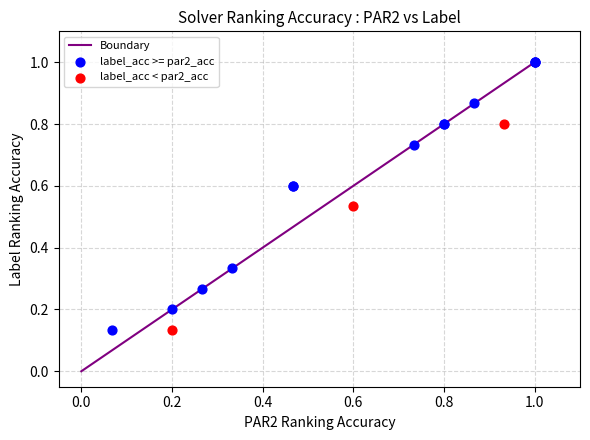

Which series has the widest spread of Y values?

label_acc >= par2_acc